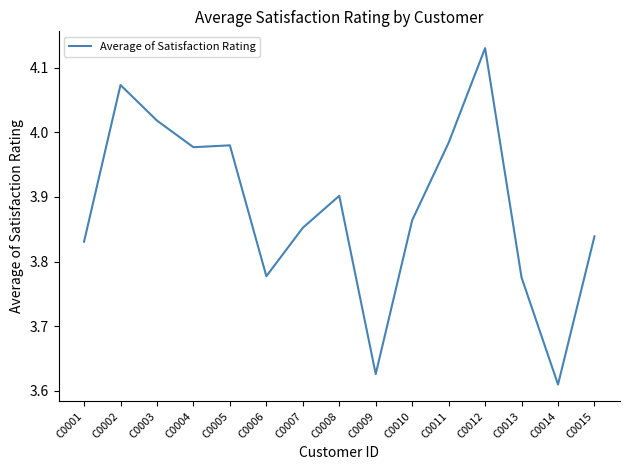

Which category has the lowest value across all series?

C0014